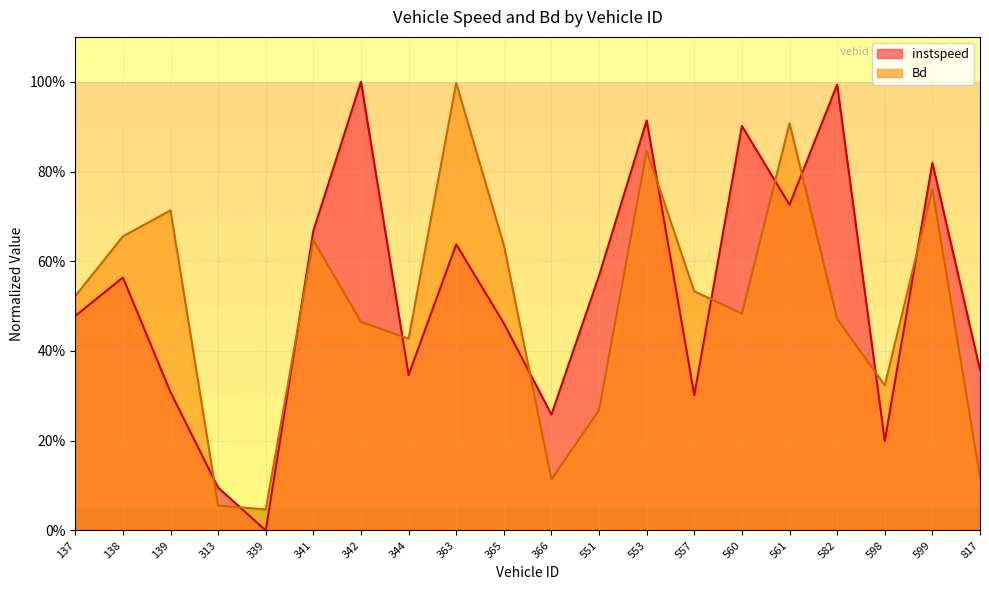

What is the difference between the second highest and minimum values in the Bd series?

0.9